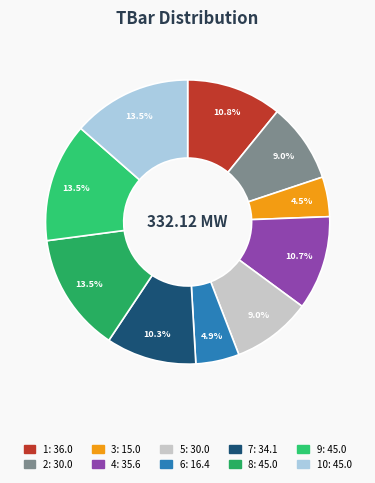

Which category has the biggest portion of the pie?

8